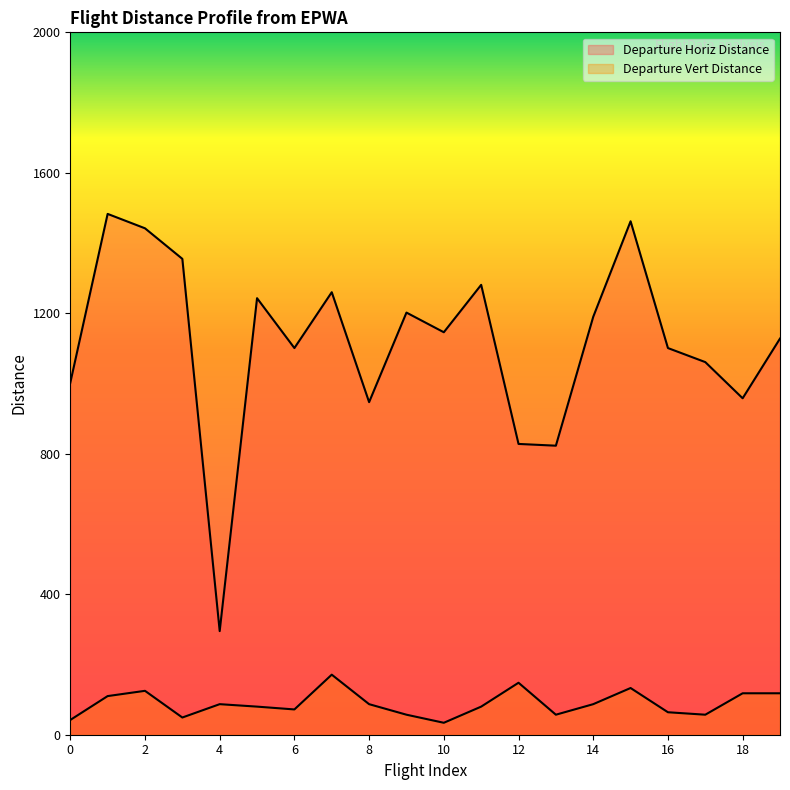

Where is the first local minimum for Departure Horiz Distance?

4